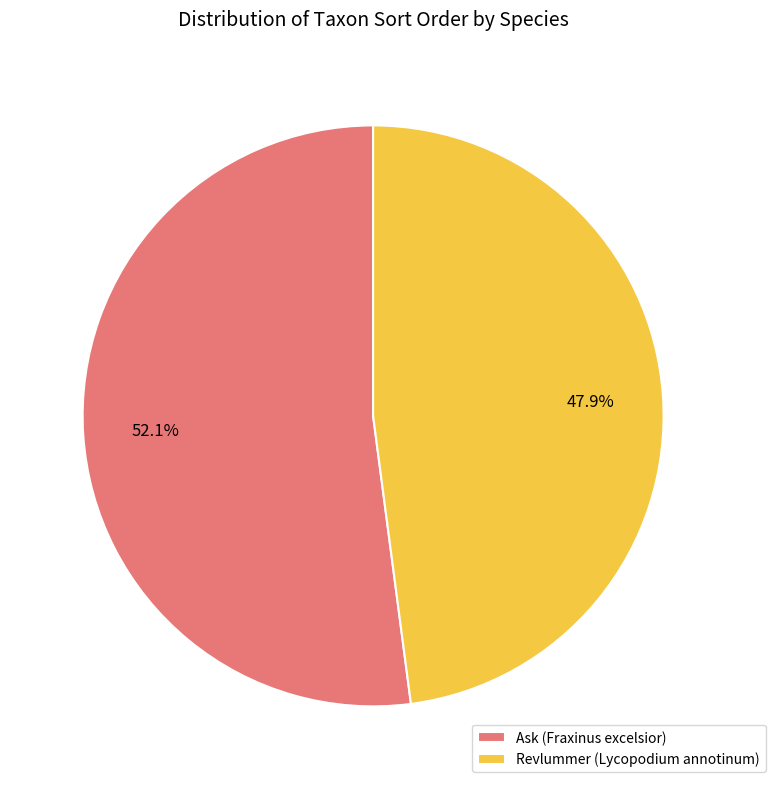

To the nearest percent, what is the difference between the Ask (Fraxinus excelsior) and Revlummer (Lycopodium annotinum) slice percentages?

4%